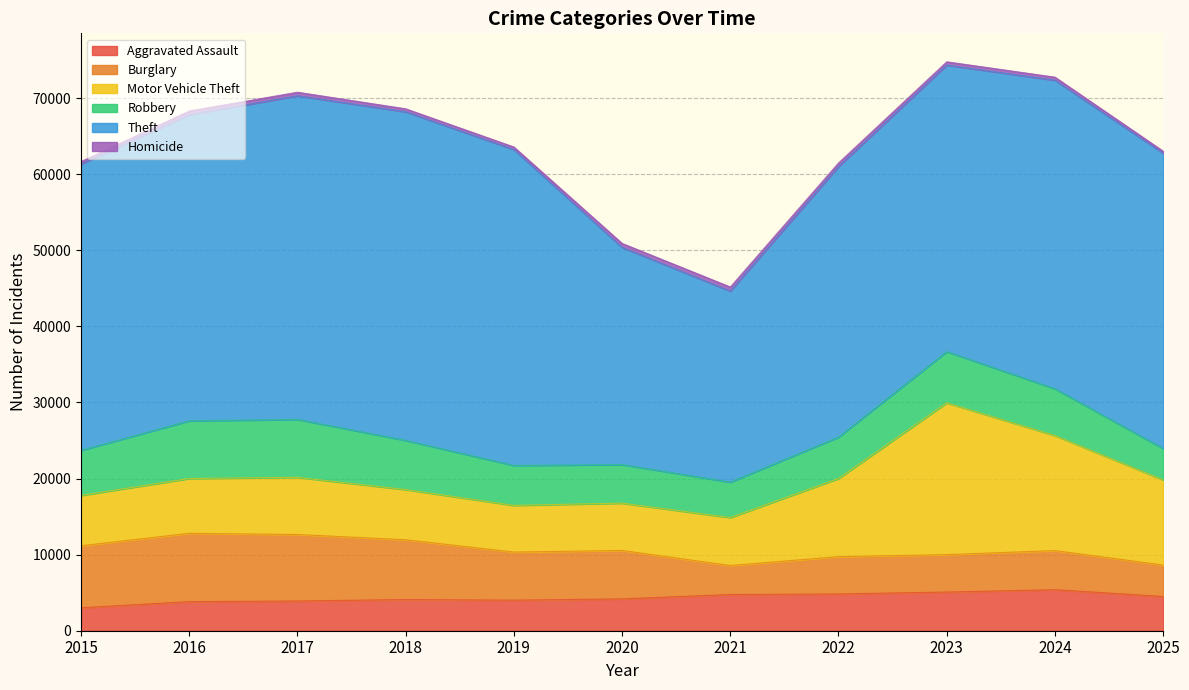

Is it true that Aggravated Assault equals 3824 at 2016?

True